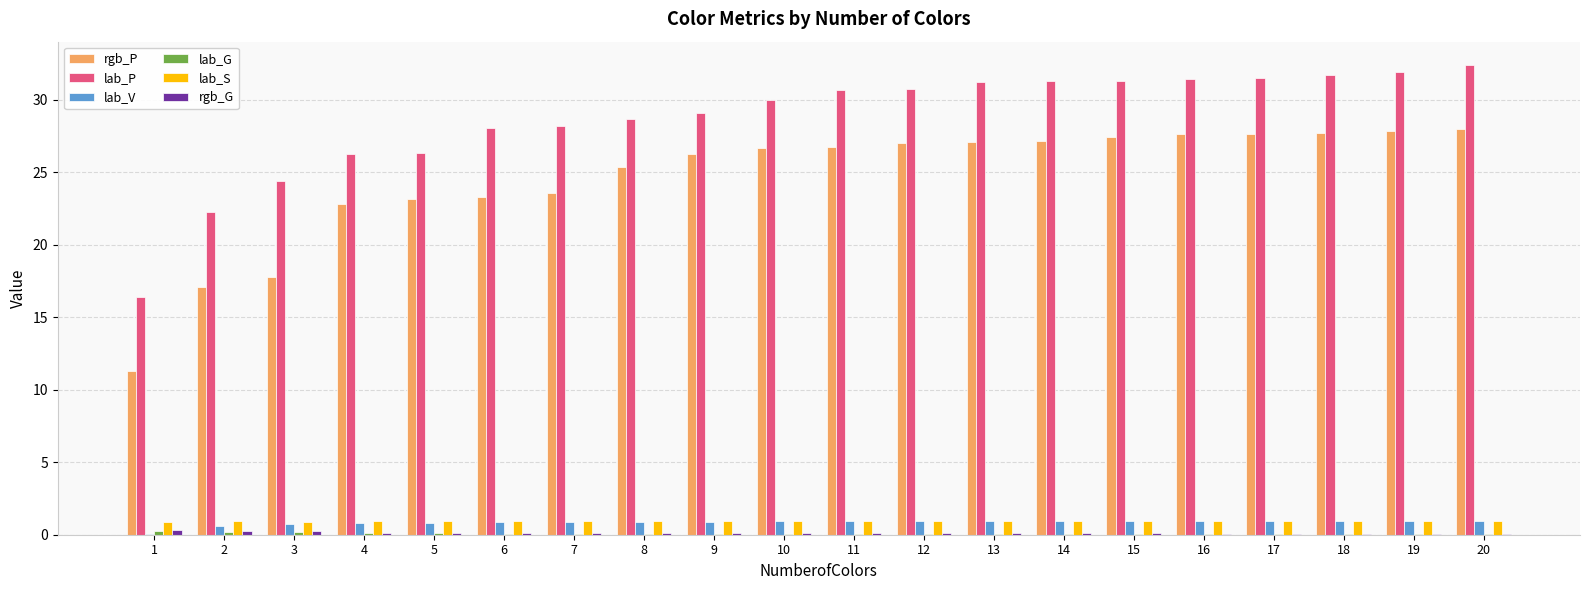

Which series has the largest total across all categories?

lab_P